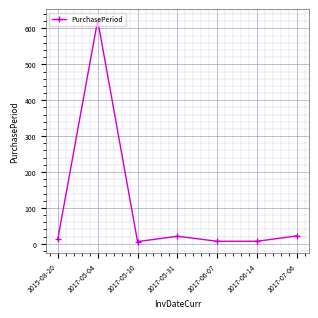

Where is the first local maximum?

2017-05-04